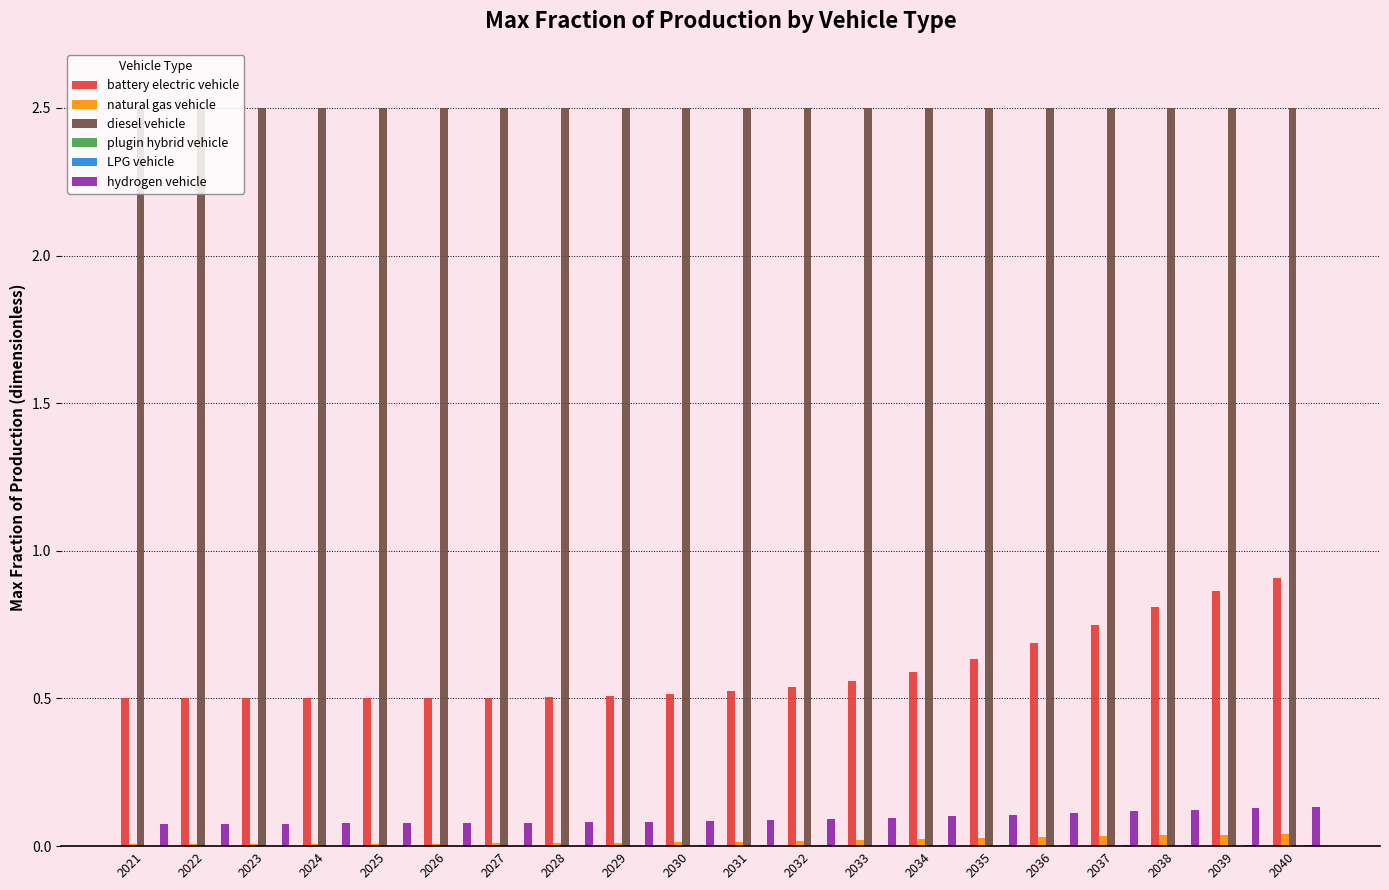

How many groups of bars are there?

20